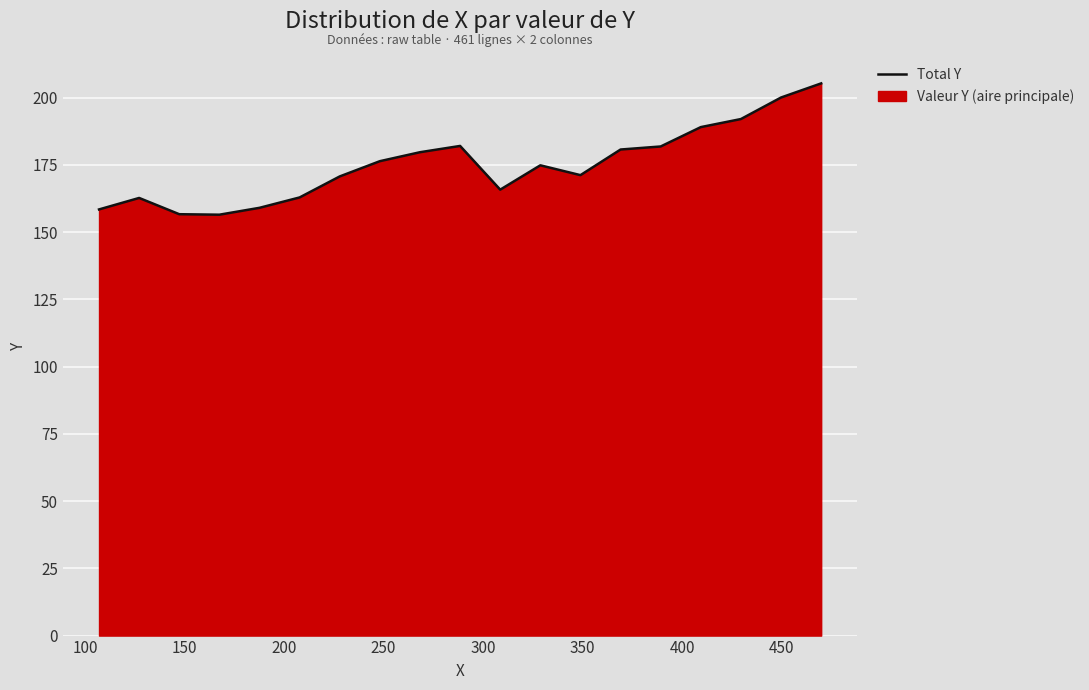

What is the difference between the maximum and minimum values?

48.8